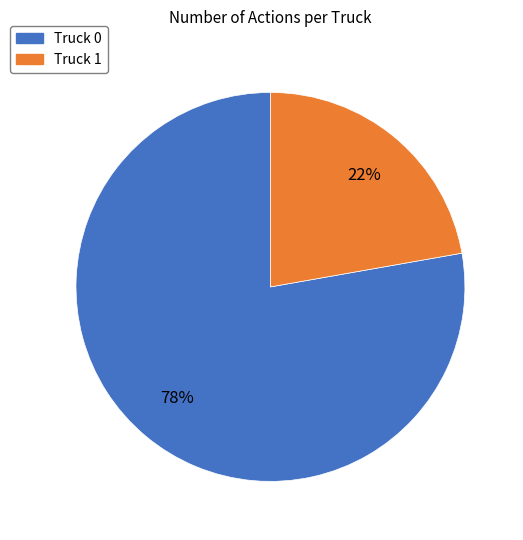

Is it true that Truck 0 is 78% of the pie?

True